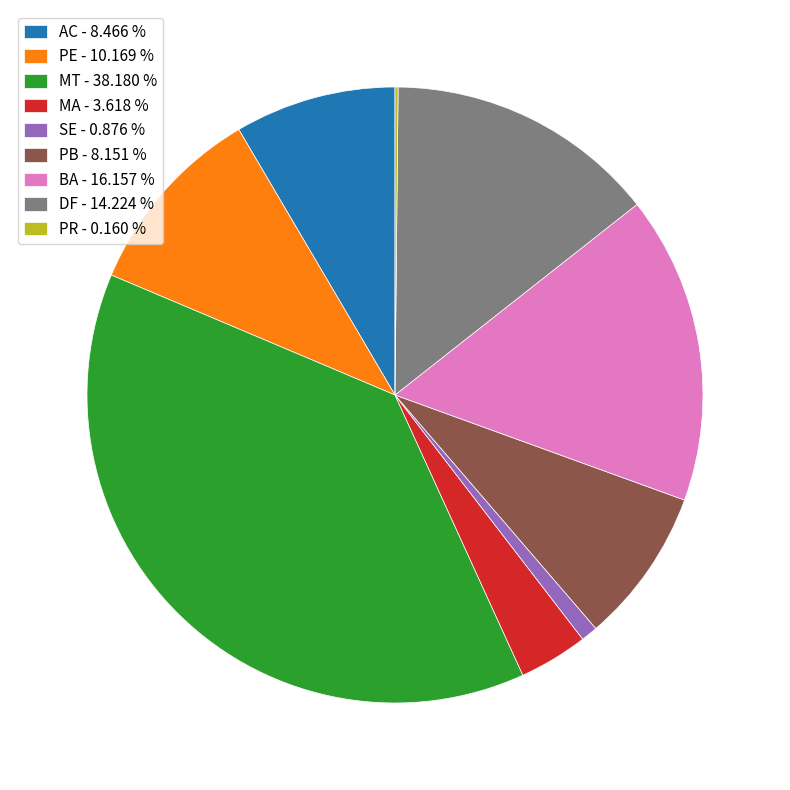

Which slice is the largest?

MT - 38.180 %